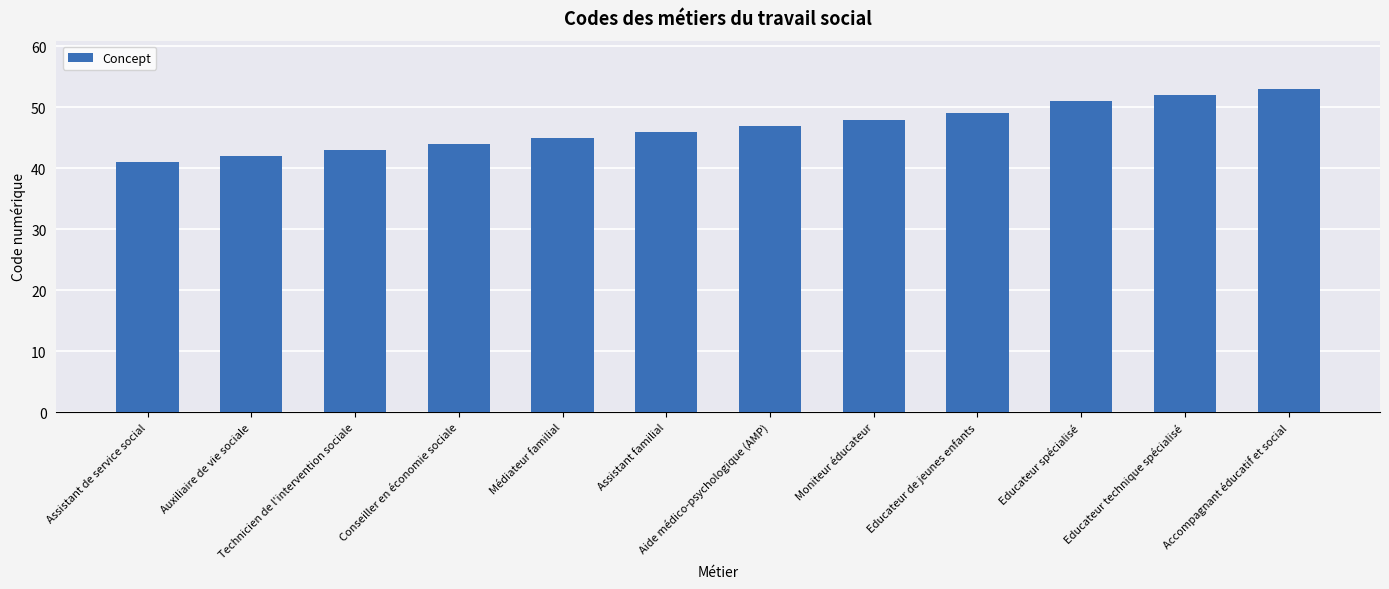

The value at Auxiliaire de vie sociale is 20. True or false?

False